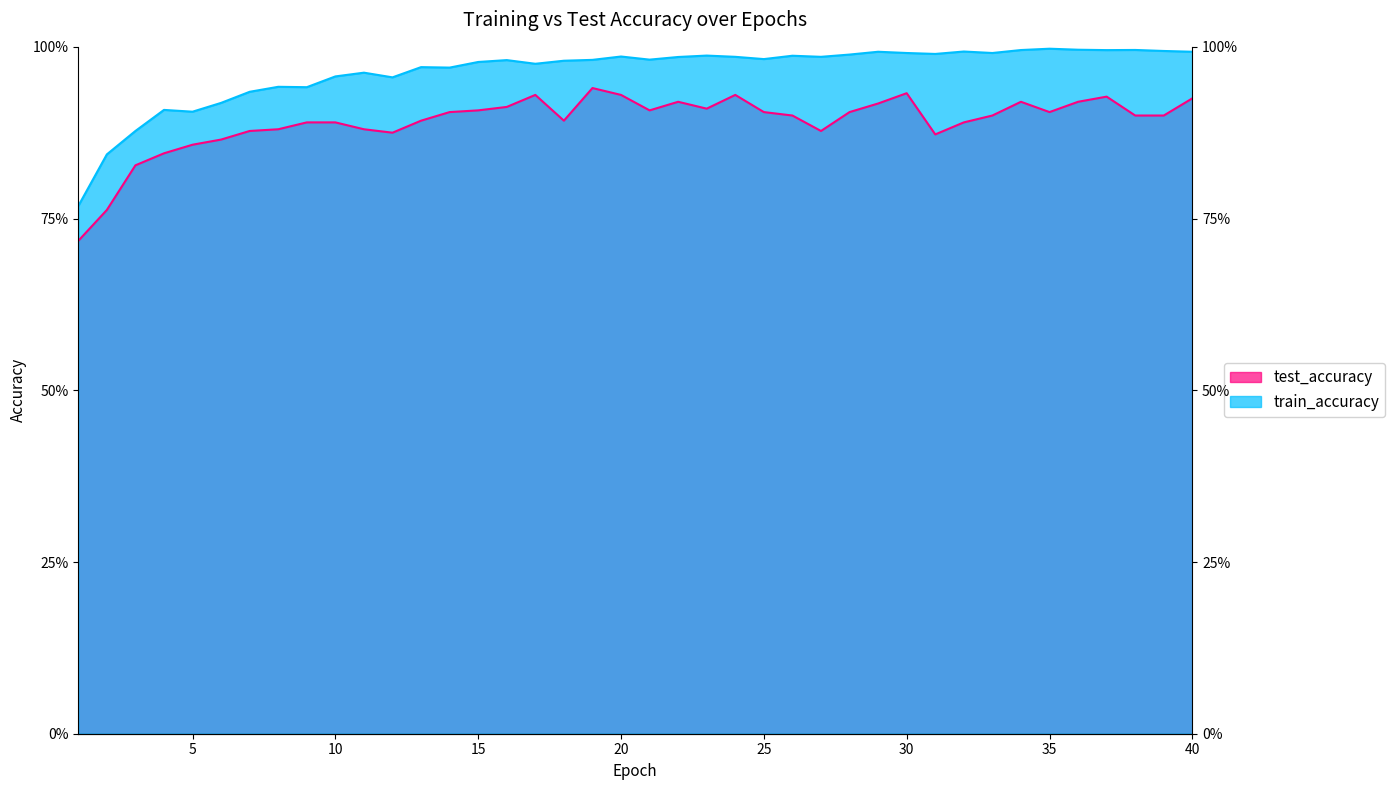

List the series in order of their overall mean, highest first.

train_accuracy, test_accuracy